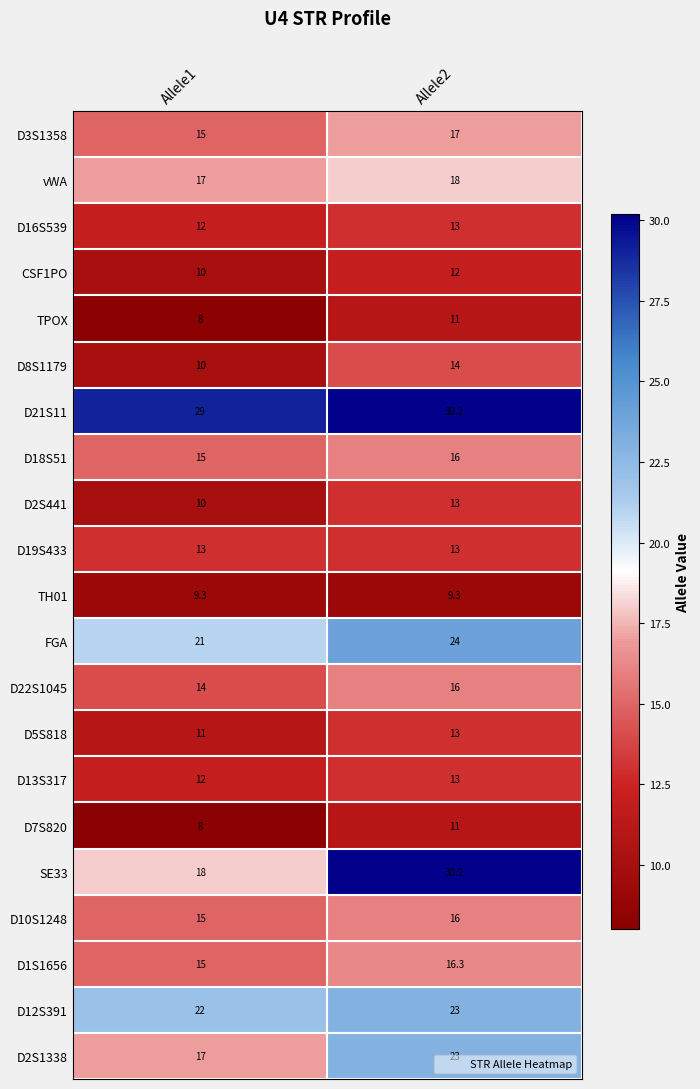

What is the total value across all series at Allele2?

352.0